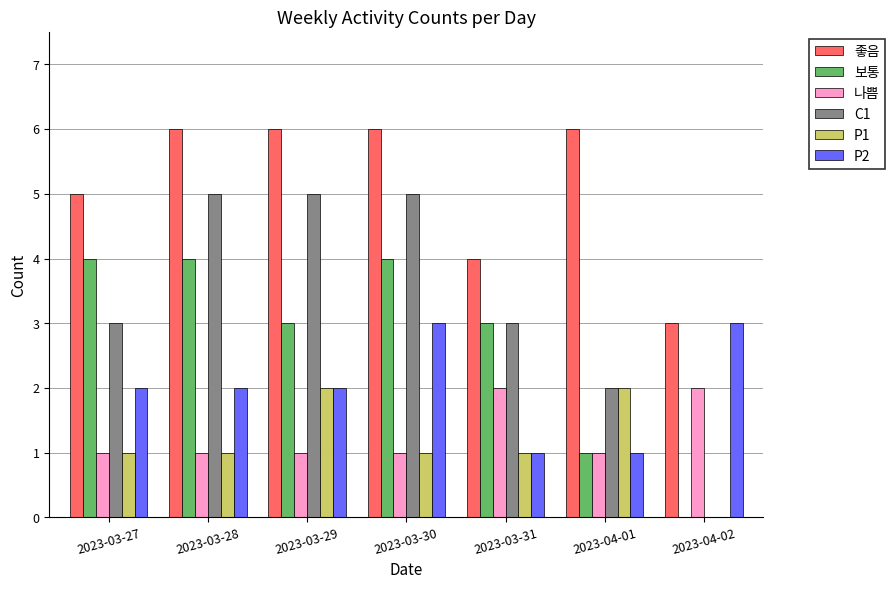

The C1 series shows 5 at 2023-03-27. True or false?

False